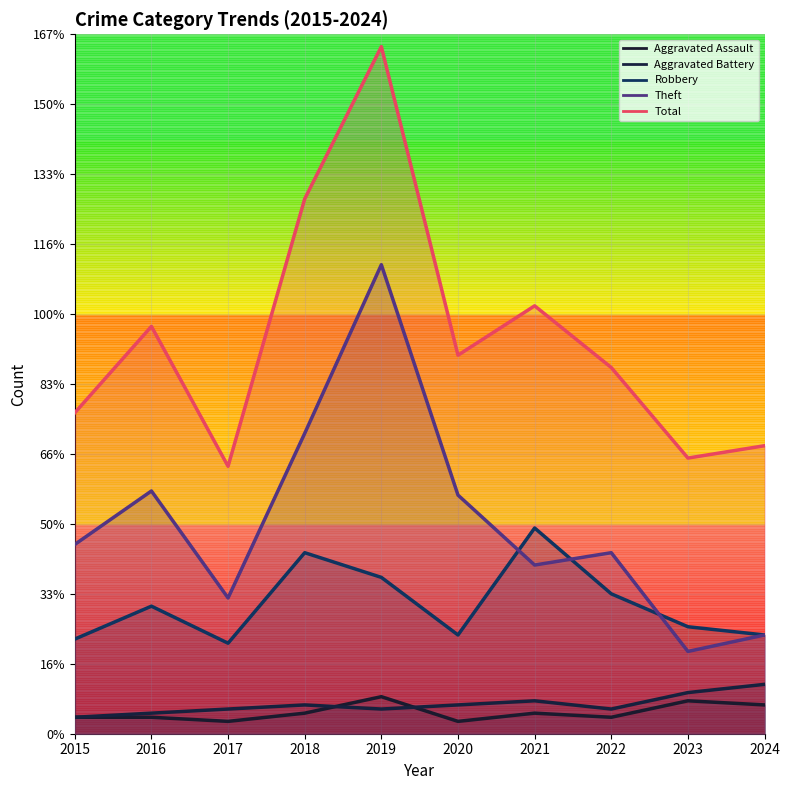

True or false: Total has a value of 96.6 at 2018.

False